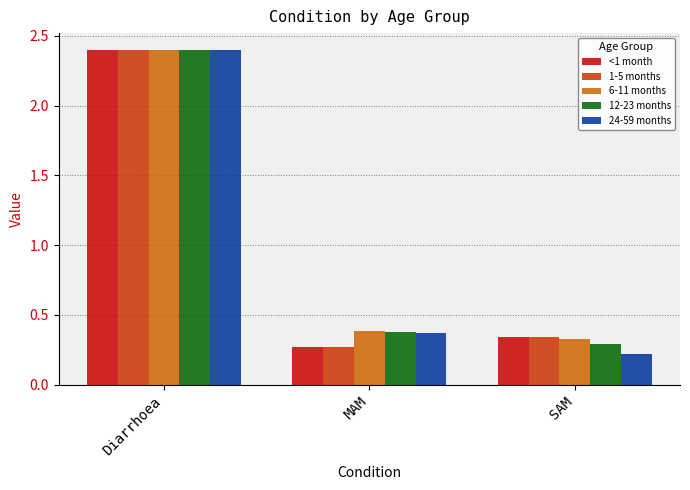

True or false: 12-23 months has a value of 2.4 at Diarrhoea.

True